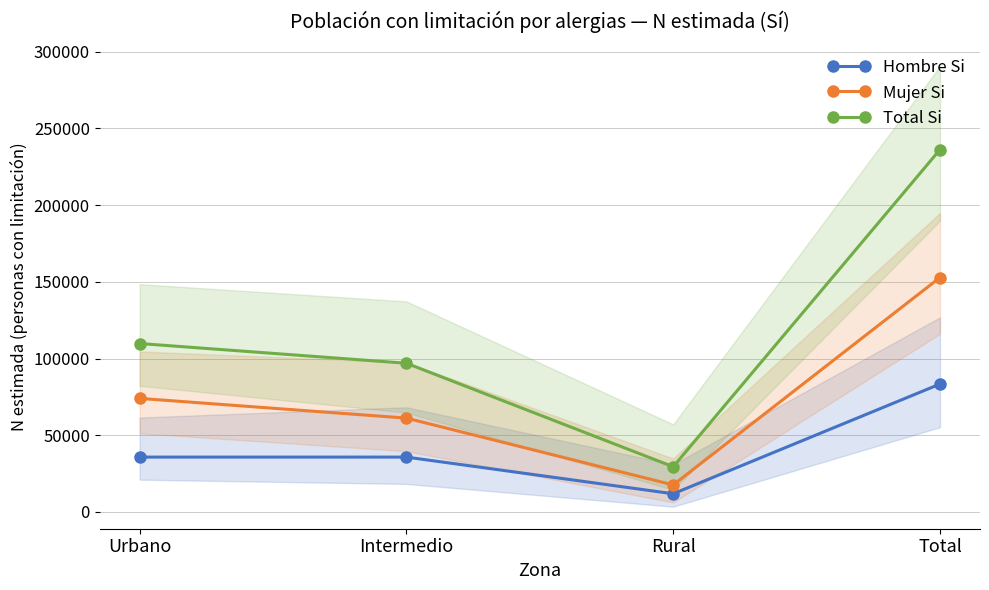

Rank the series by their average value, from highest to lowest.

Total Si, Mujer Si, Hombre Si